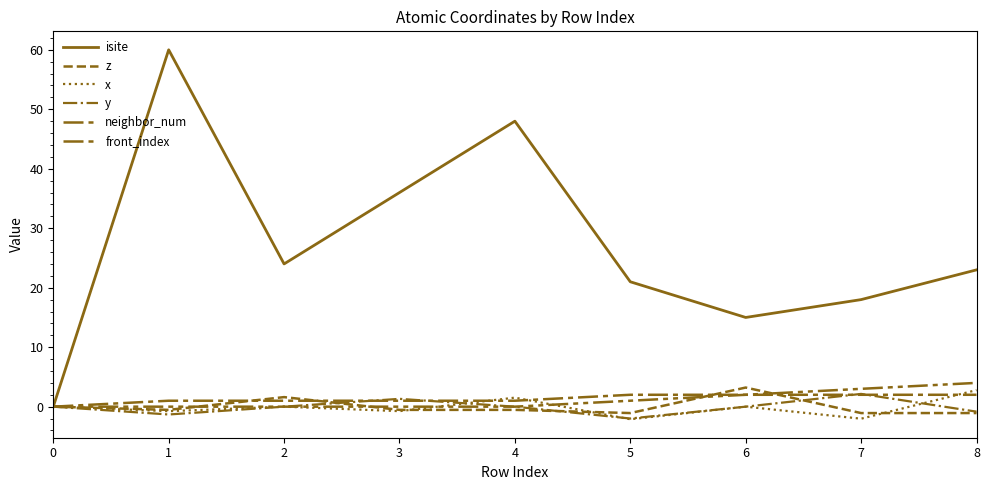

Does the chart display data point markers on the line(s)?

No